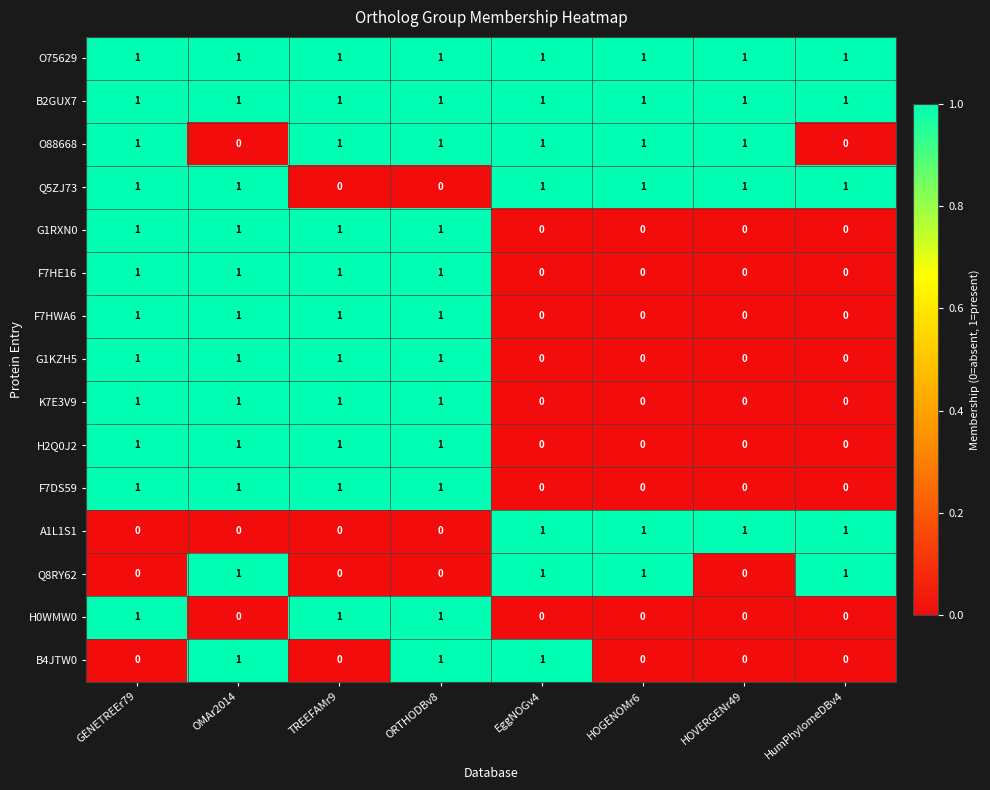

What is the spread (max minus min) of values at OMAr2014?

1